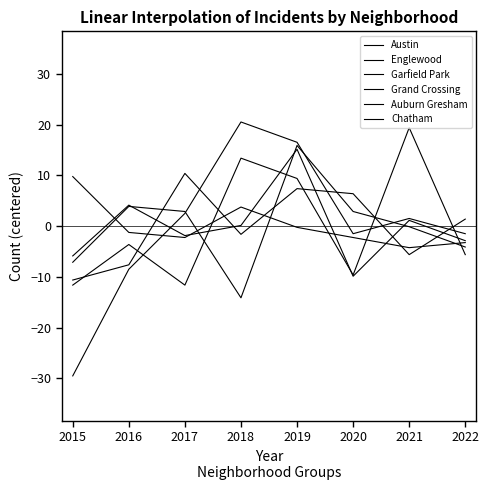

How many lines are shown in the chart?

6